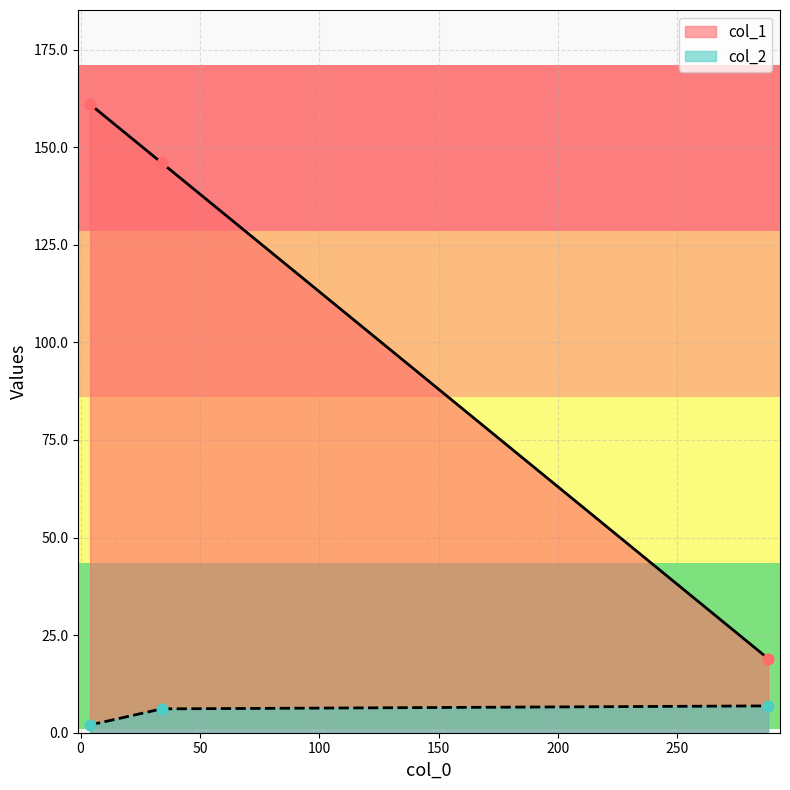

Which series reaches the minimum Y coordinate?

col_2